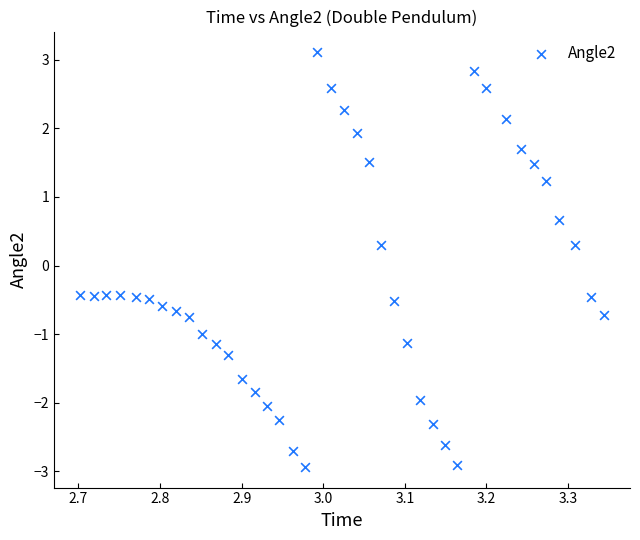

What is the range of X values (max minus min)?

0.6